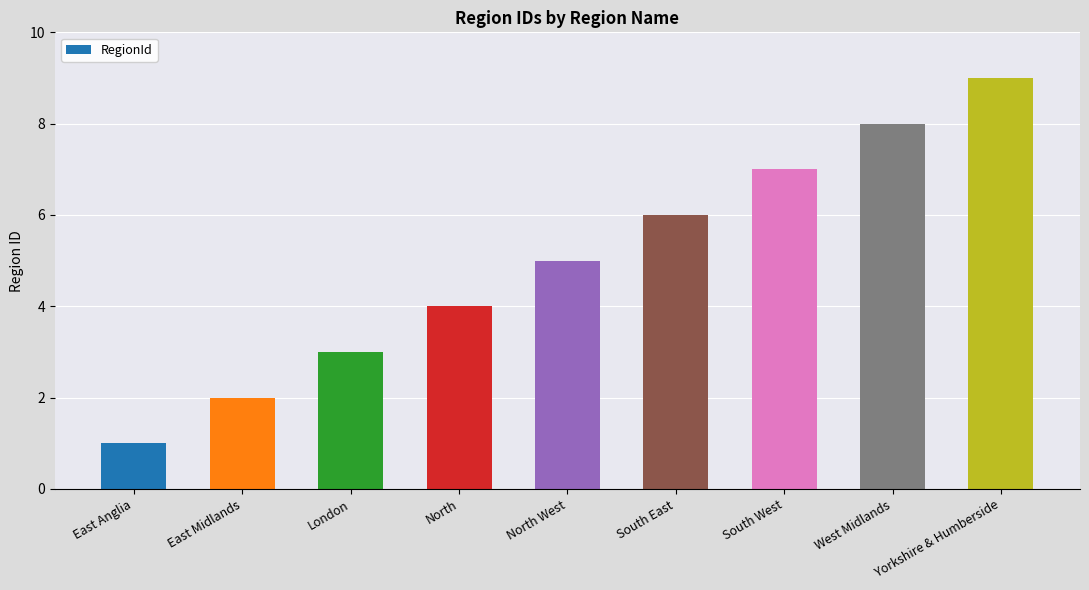

What is the sum of all values?

45